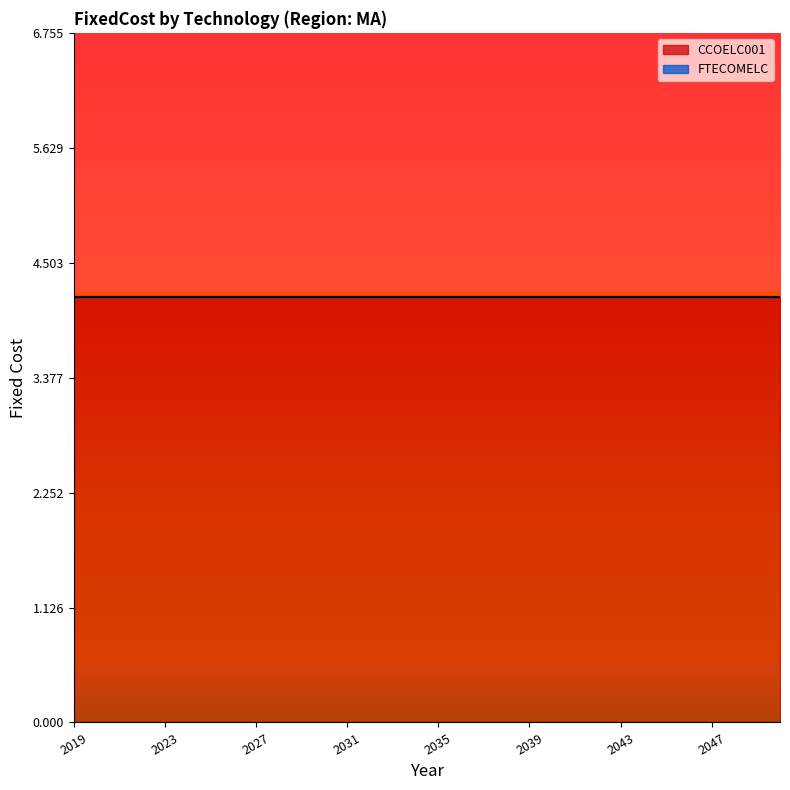

Between 2045 and 2034, which is larger?

2045